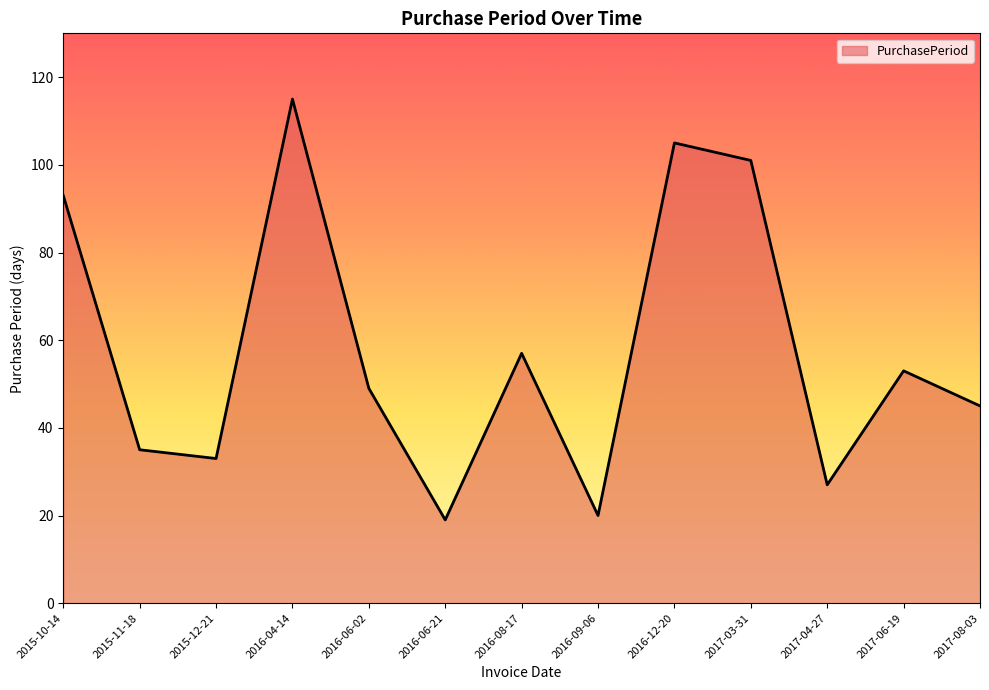

What is the average value?

58